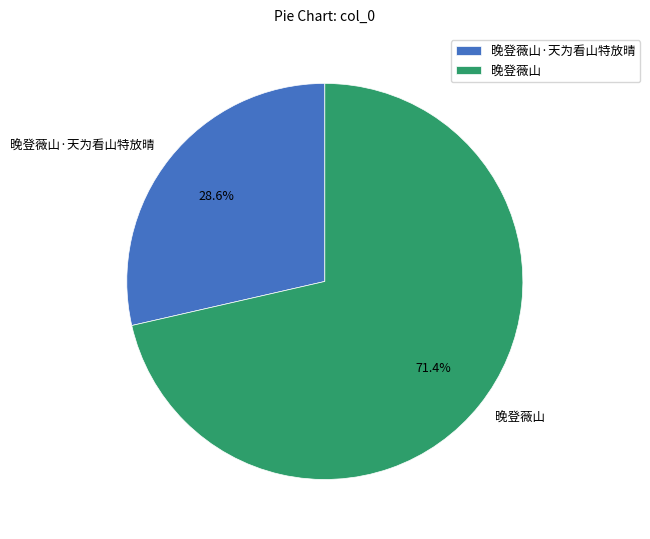

Does 晚登薇山·天为看山特放晴 represent more than half of the total?

No